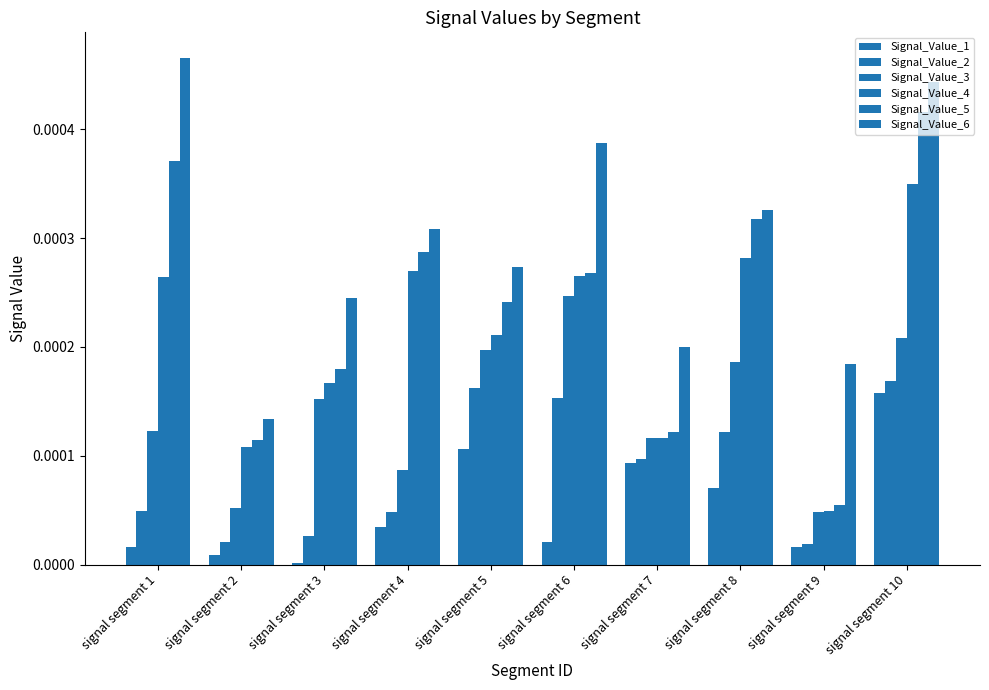

Is it true that Signal_Value_1 equals 0.0 at signal segment 2?

True